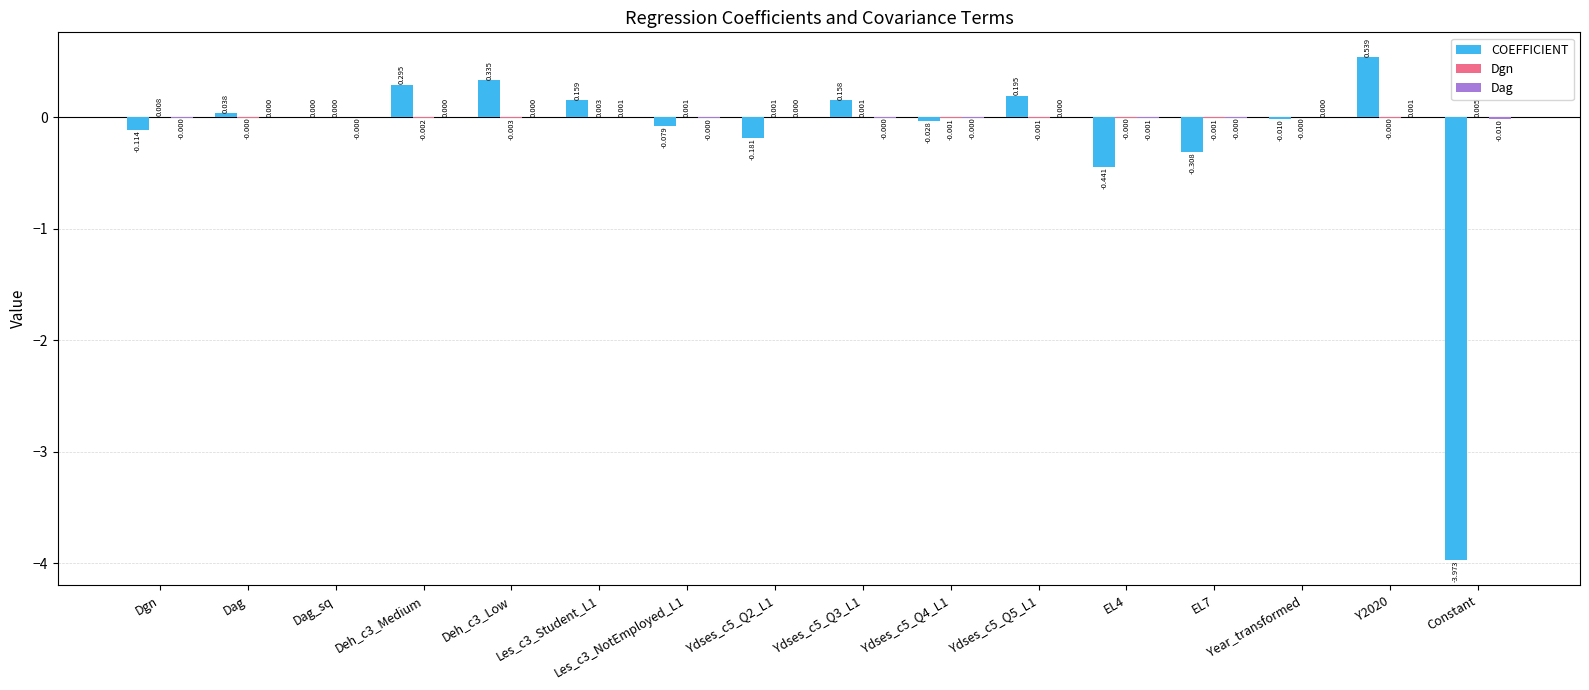

Which series changed the most between Ydses_c5_Q3_L1 and Ydses_c5_Q4_L1?

COEFFICIENT